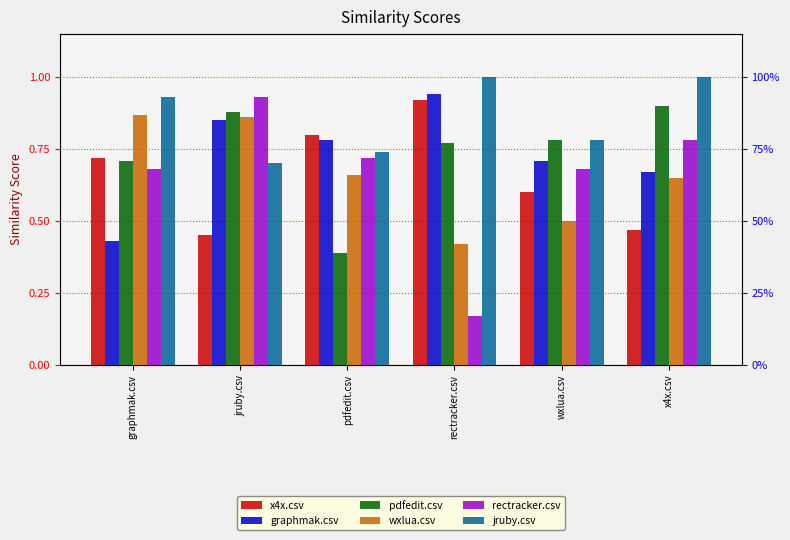

How many pdfedit.csv values are between 0 and 1?

6